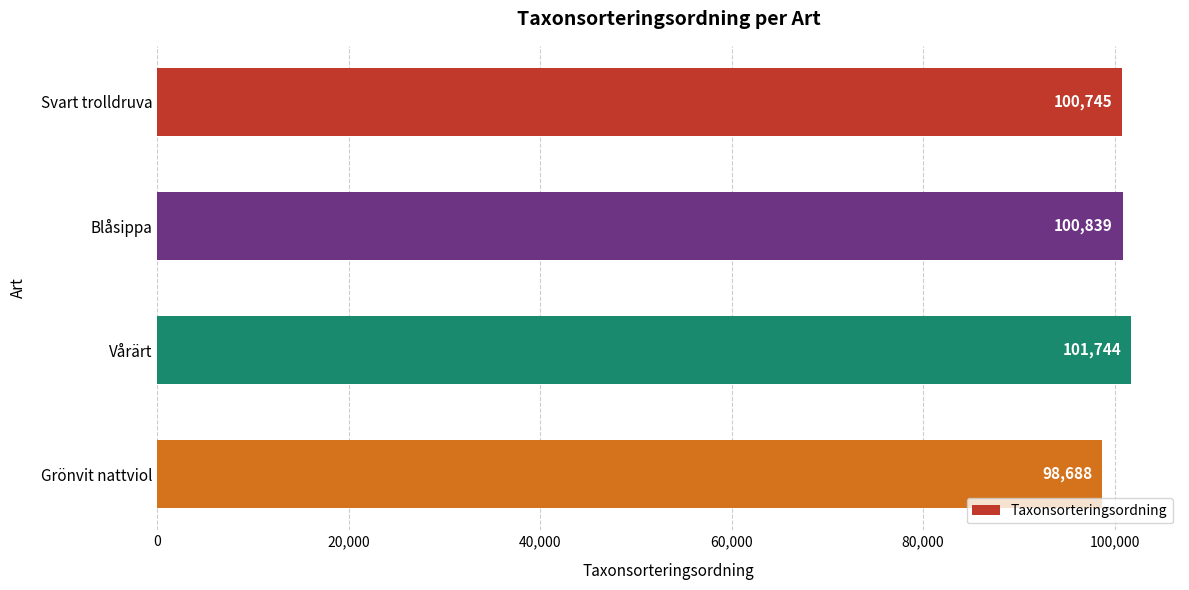

Reading bottom to top, extract all data points from this chart.

Grönvit nattviol=98688	Vårärt=101744	Blåsippa=100839	Svart trolldruva=100745